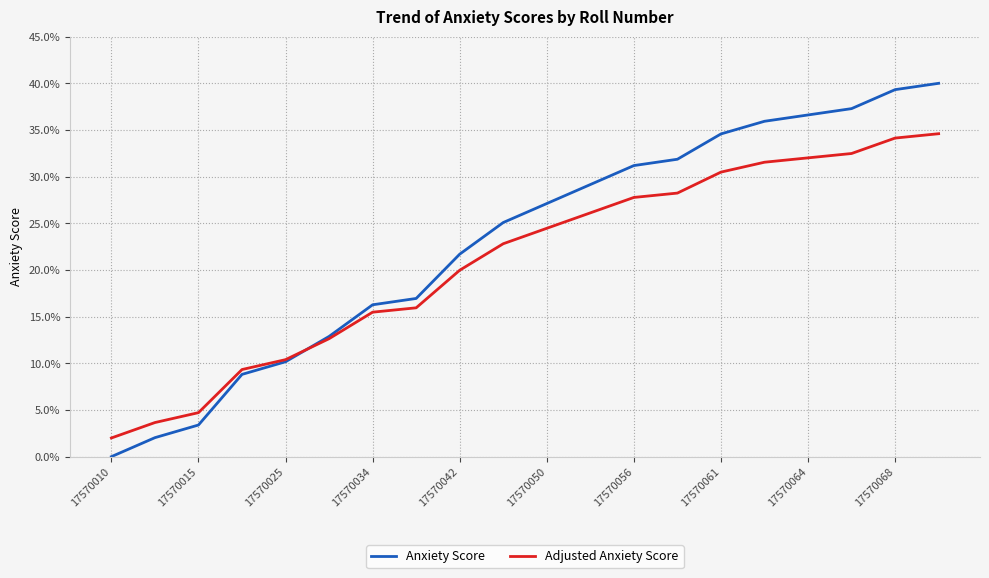

Which series has the largest total across all categories?

Anxiety Score